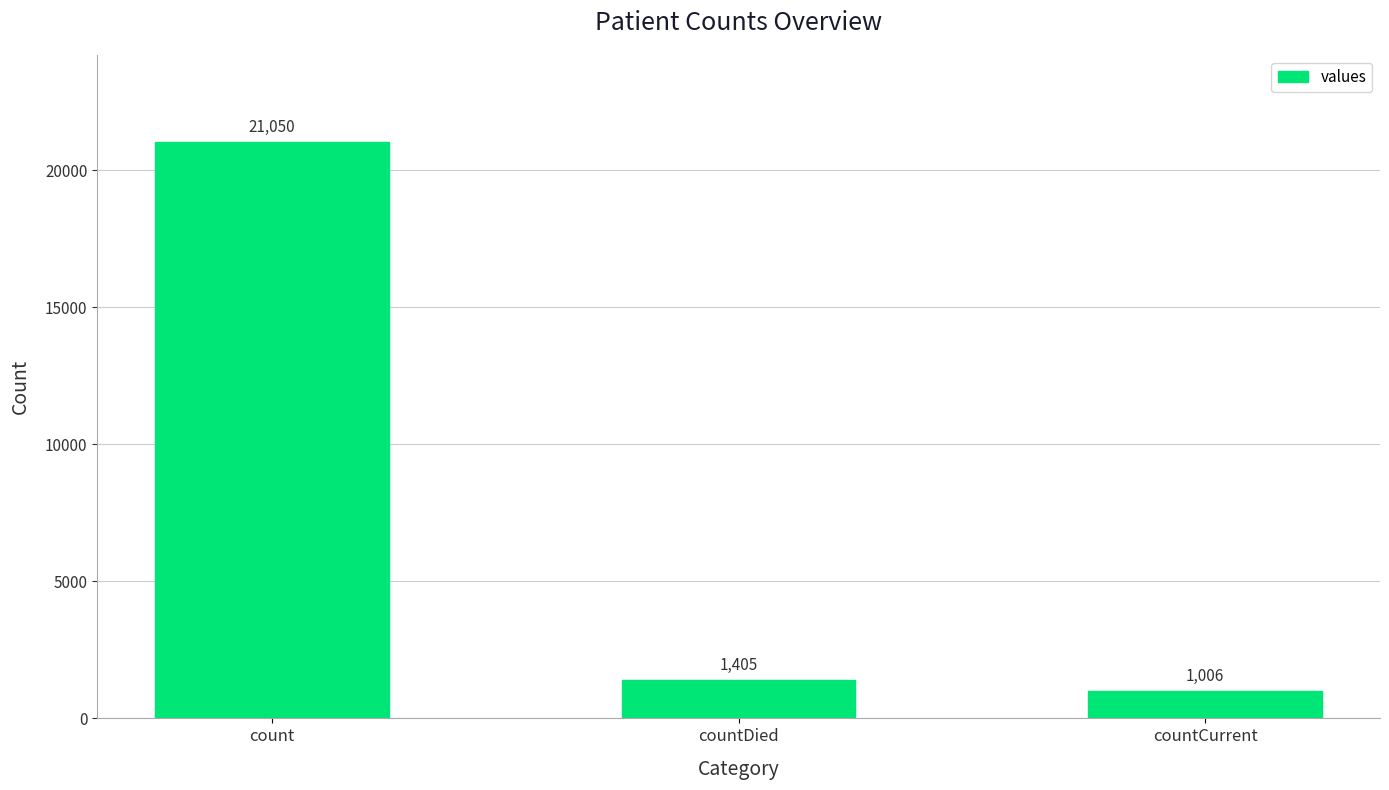

What is the sum of the values at countDied and countCurrent?

2411